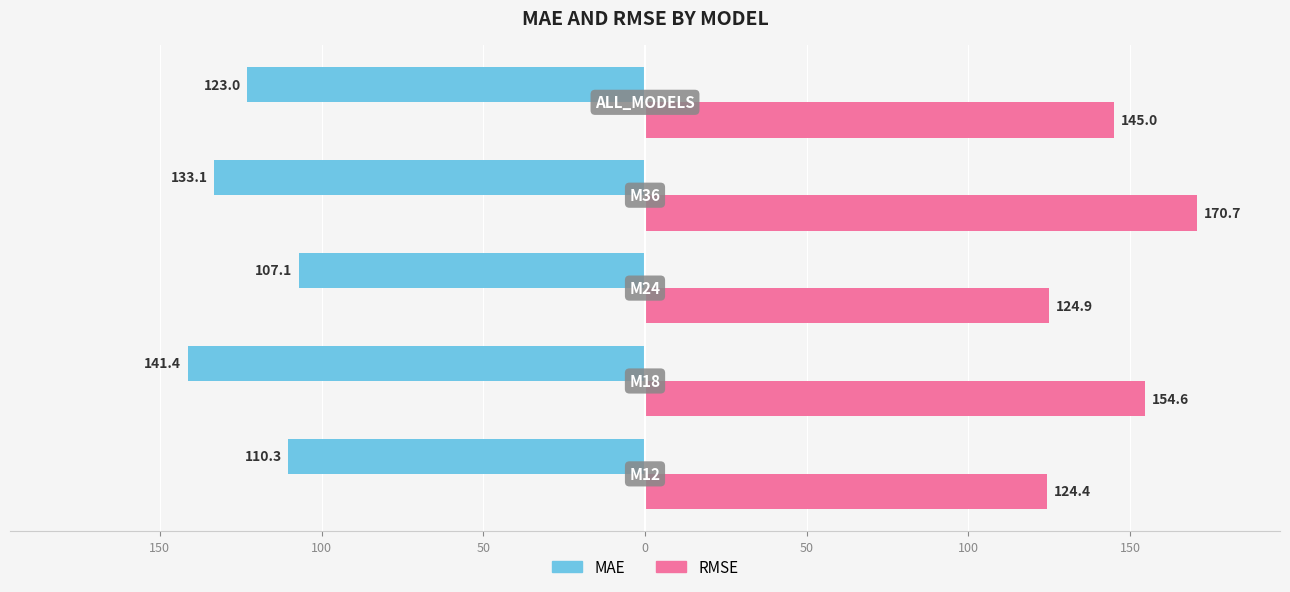

What is the value of the MAE bar at the 1st from the left?

-110.3